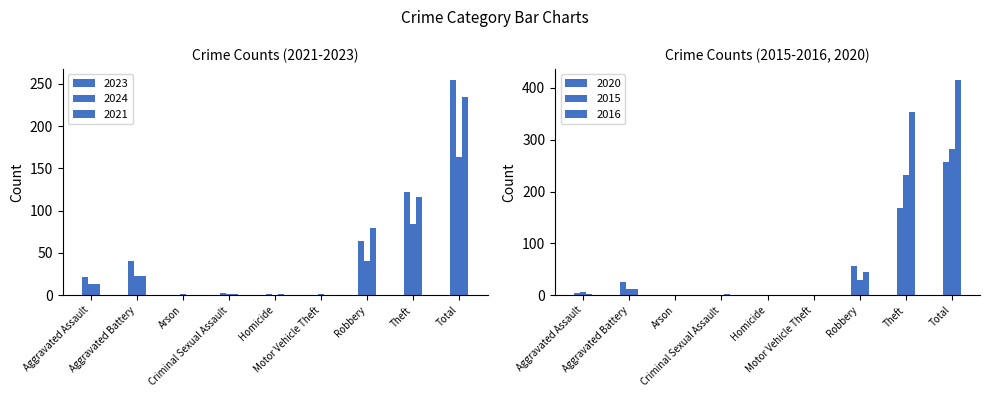

At which category is the sum across all series the highest?

Total